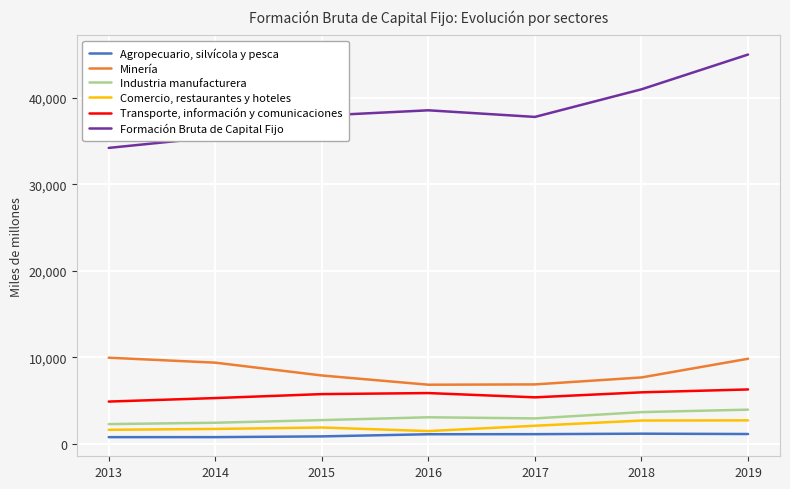

True or false: Formación Bruta de Capital Fijo and Transporte, información y comunicaciones intersect in this chart.

False